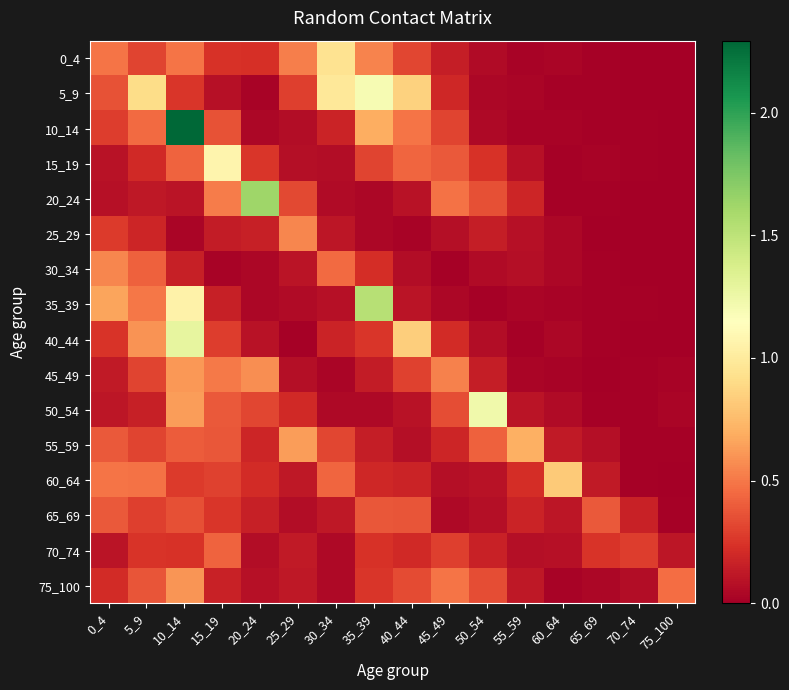

What is the difference between the 60_64 values at 30_34 and 50_54?

0.3